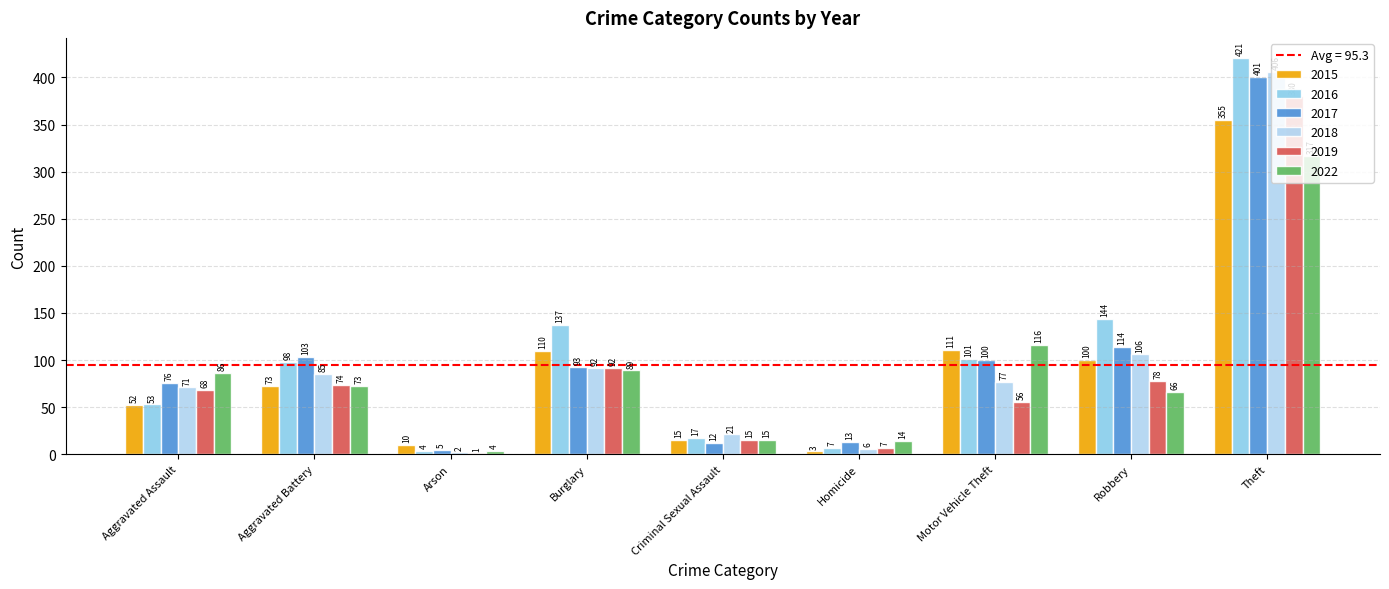

Reading left to right, extract all data points from this chart.

2015: 52	73	10	110	15	3	111	100	355
2016: 53	98	4	137	17	7	101	144	421
2017: 76	103	5	93	12	13	100	114	401
2018: 71	85	2	92	21	6	77	106	406
2019: 68	74	1	92	15	7	56	78	380
2022: 86	73	4	89	15	14	116	66	317